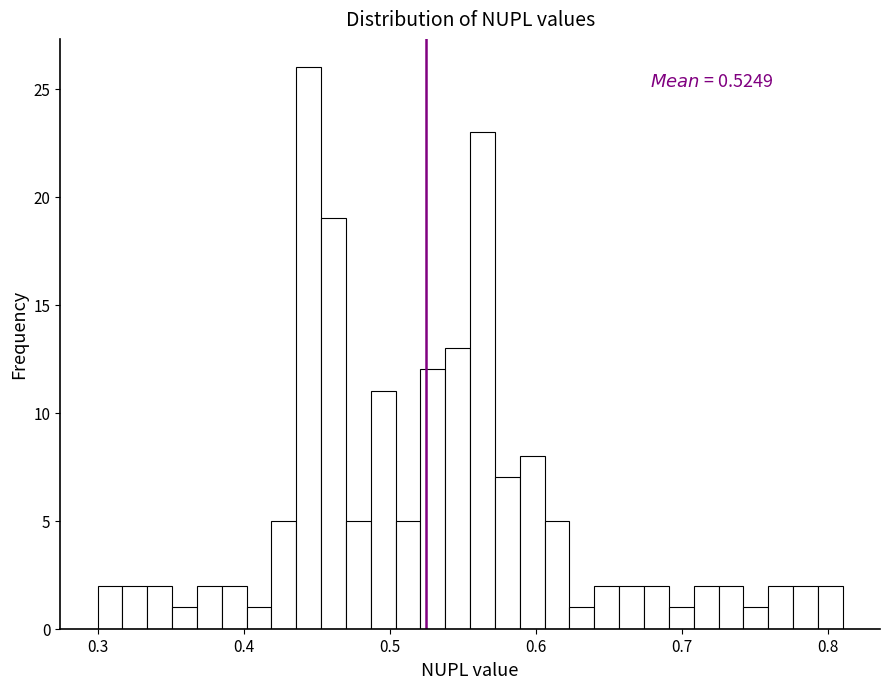

Around what value on the x-axis is the tallest bar? Give the approximate position of its centre, as read against the axis.

0.44